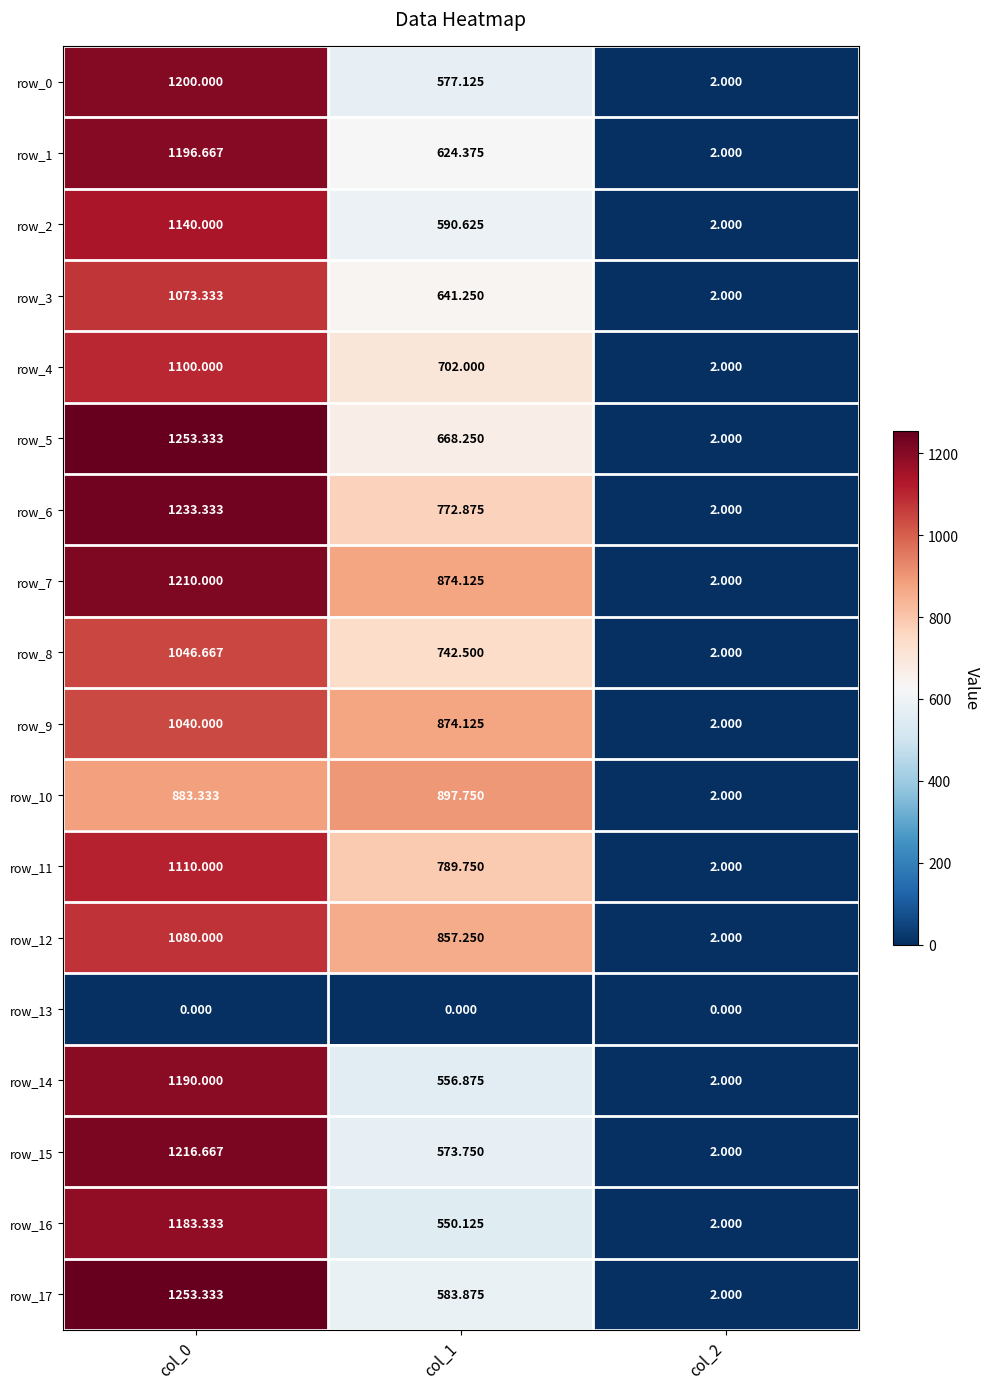

Read the row_7 value at col_0.

1210.0